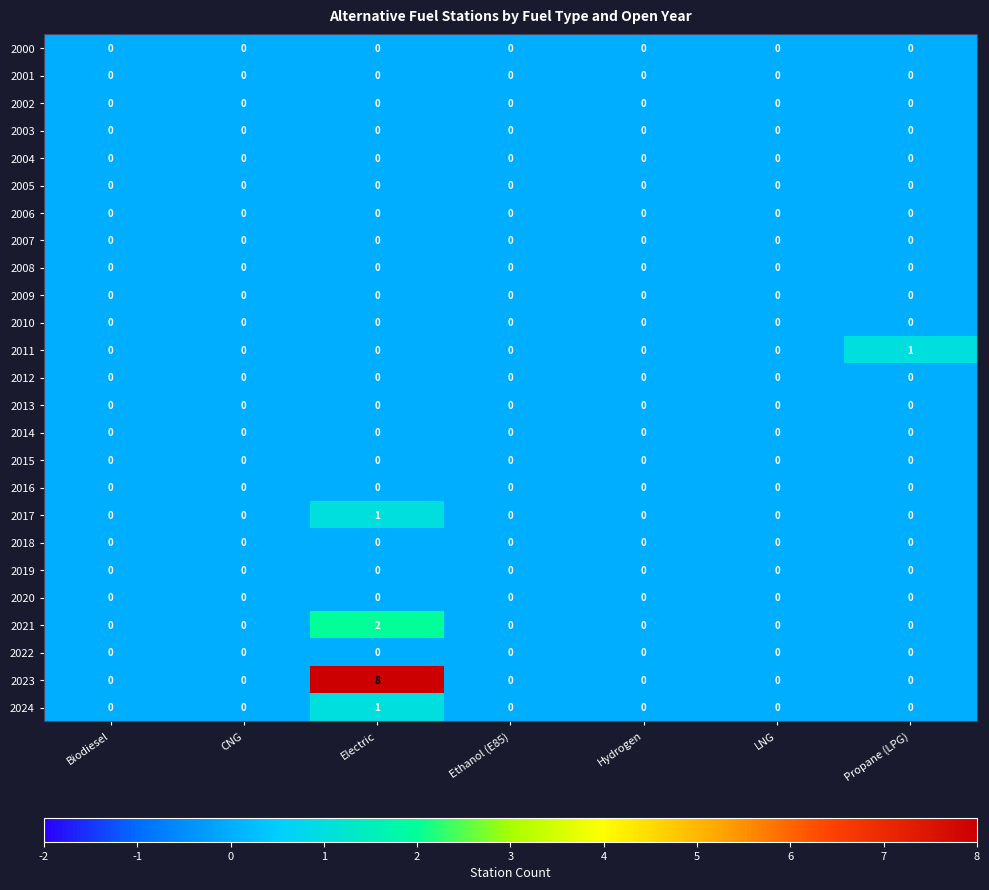

What is the total value across all series at Electric?

12